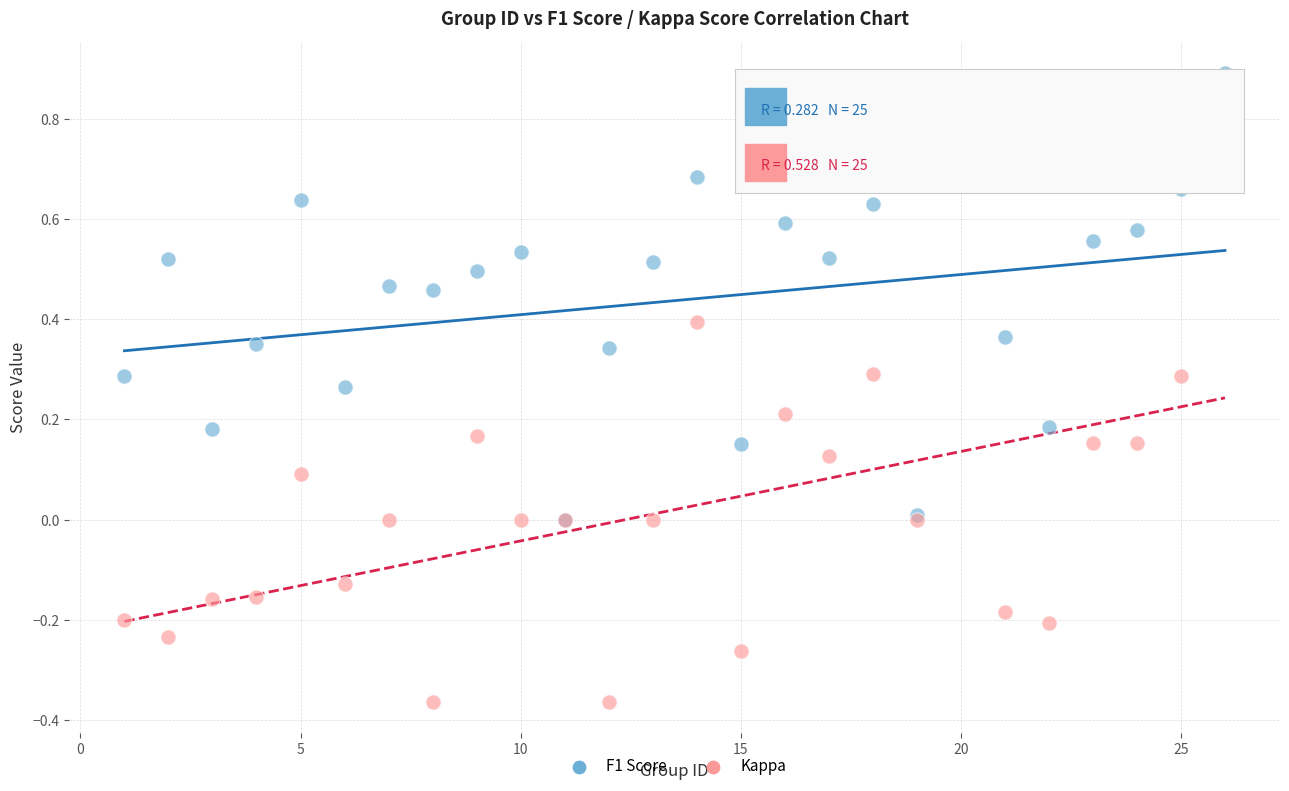

What are all the series names shown in the legend?

F1 Score, Kappa